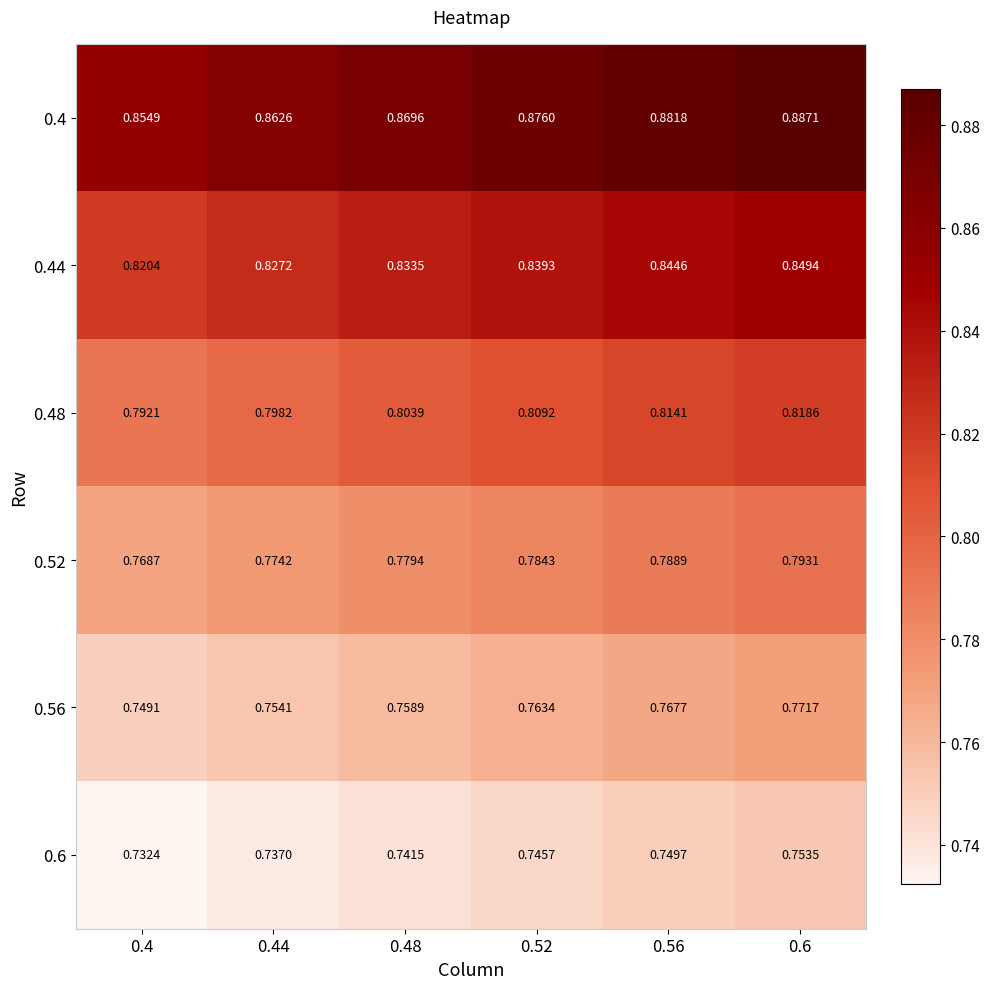

Is the value of 0.56 at 0.44 greater than the value of 0.44 at 0.56?

No